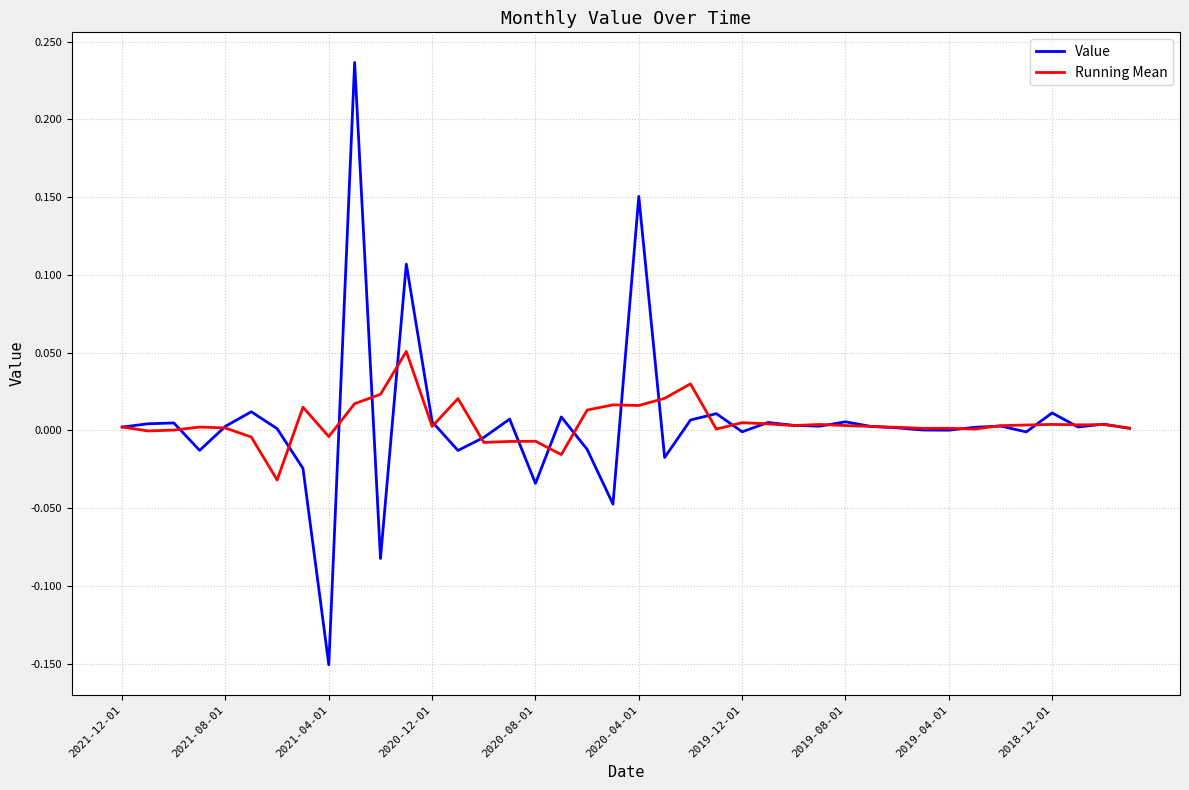

Rank the series by their maximum value, from lowest to highest.

Running Mean, Value